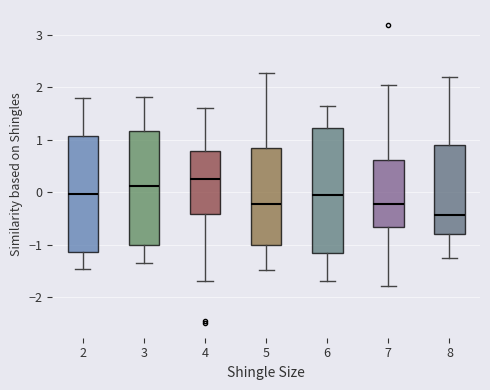

Reading left to right, read every box against the y-axis: the position of its median line, the range the box covers, and the ends of its whiskers. The values are not printed on the chart, so give them approximately, as read against the axis.

2: median 0.0, box -1.1 to 1.1, whiskers -1.5 to 1.8
3: median 0.1, box -1.0 to 1.2, whiskers -1.3 to 1.8
4: median 0.3, box -0.4 to 0.8, whiskers -1.7 to 1.6
5: median -0.2, box -1.0 to 0.8, whiskers -1.5 to 2.3
6: median 0.0, box -1.2 to 1.2, whiskers -1.7 to 1.7
7: median -0.2, box -0.7 to 0.6, whiskers -1.8 to 2.1
8: median -0.4, box -0.8 to 0.9, whiskers -1.3 to 2.2